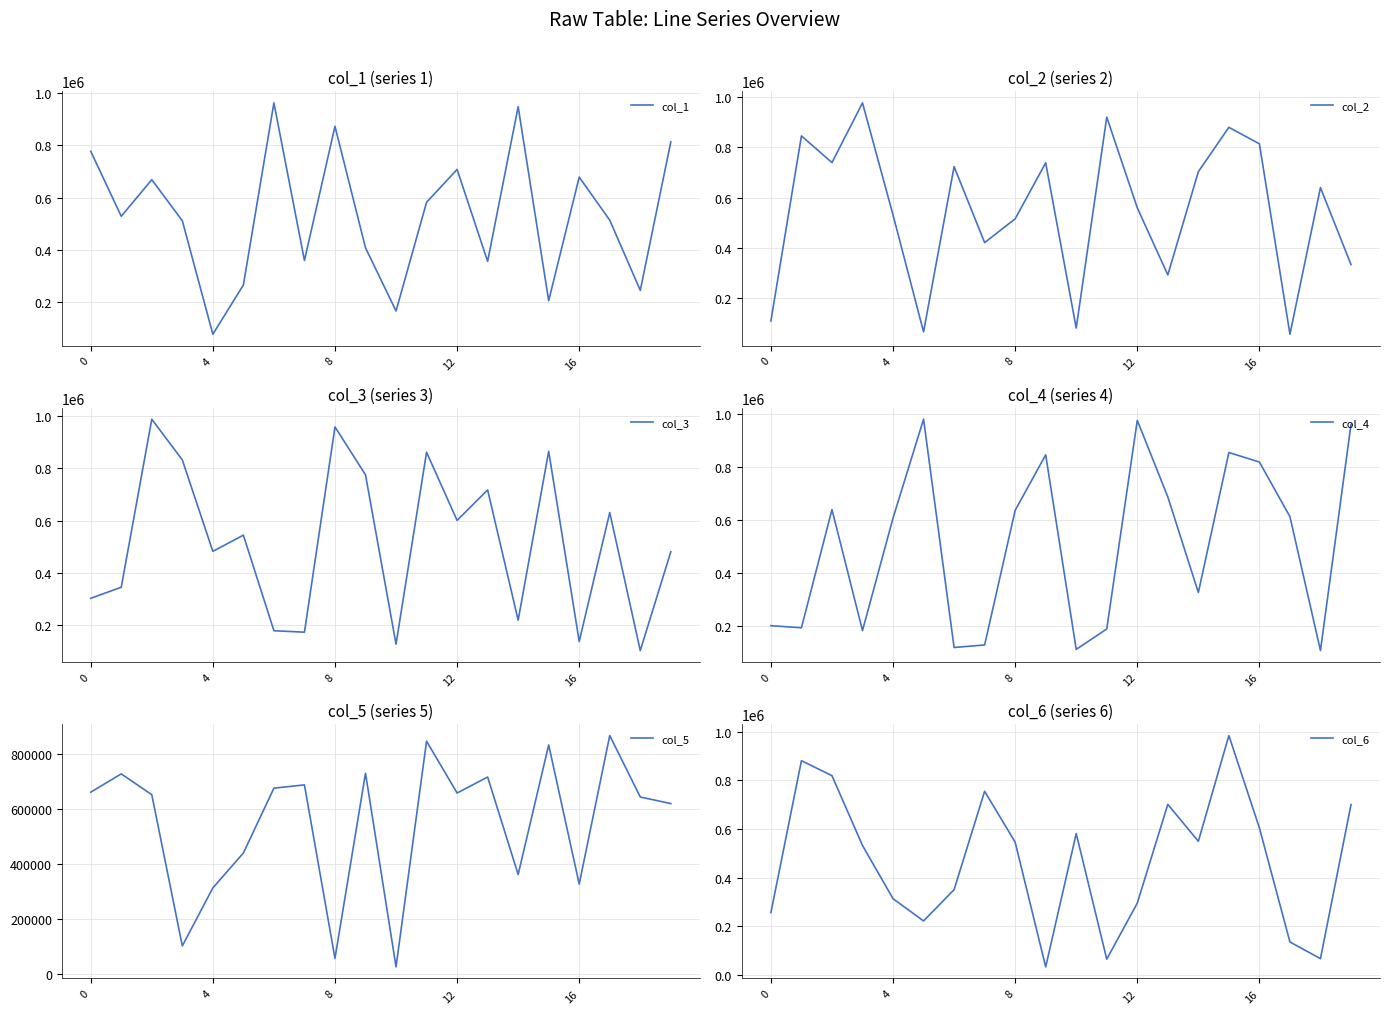

List the series in order of their peak value, highest first.

col_3, col_6, col_4, col_2, col_1, col_5